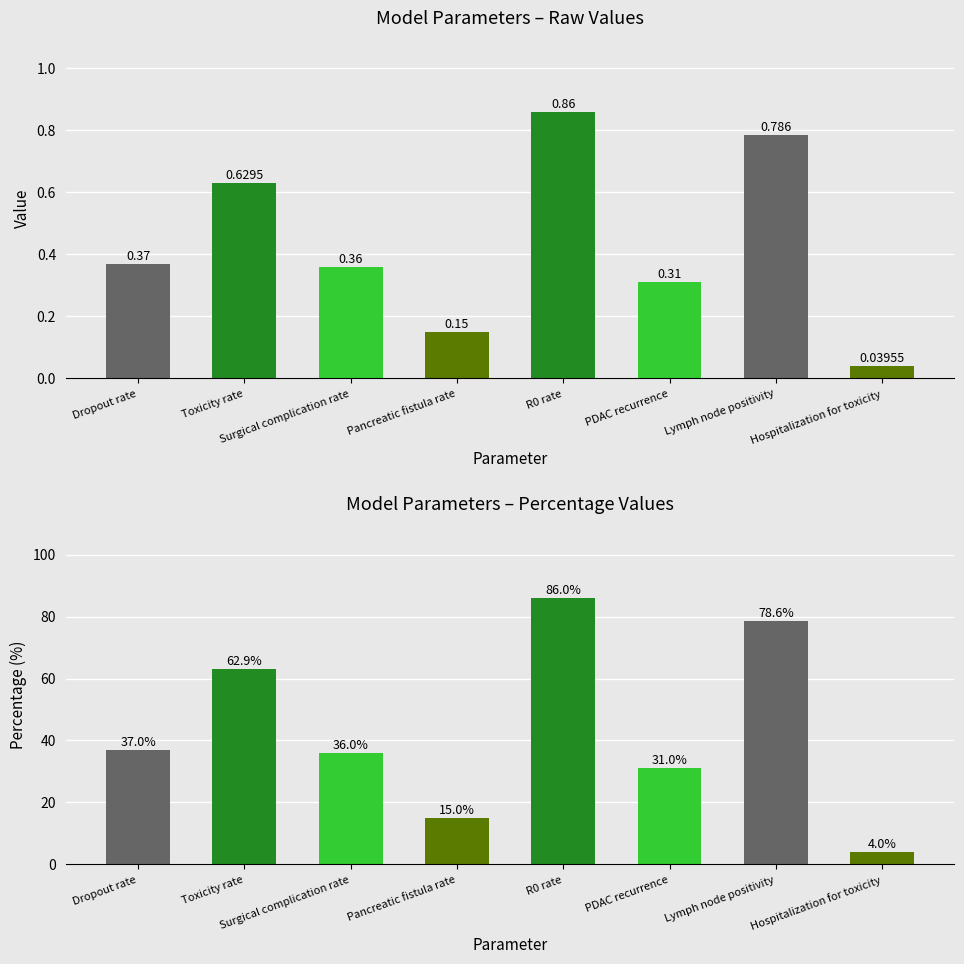

What is the label of the 8th bar from the left?

Hospitalization for toxicity